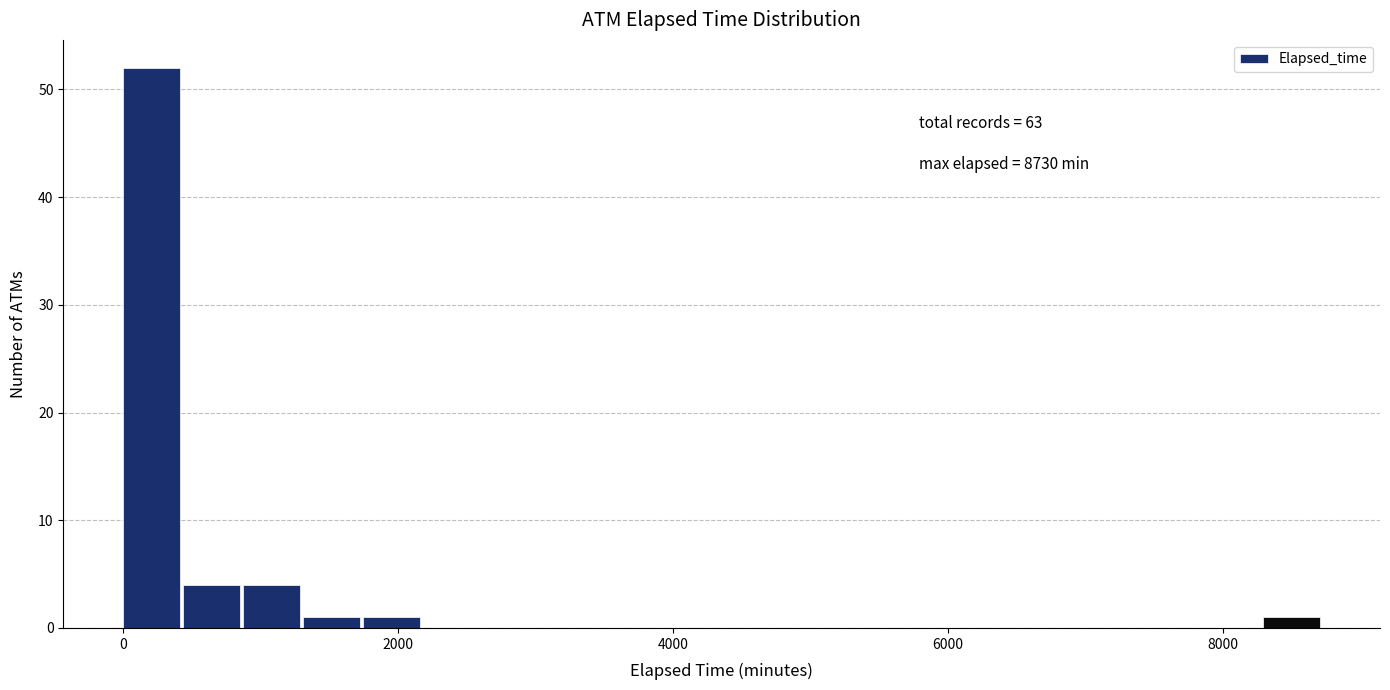

Around what value on the x-axis is the tallest bar? Give the approximate position of its centre, as read against the axis.

200